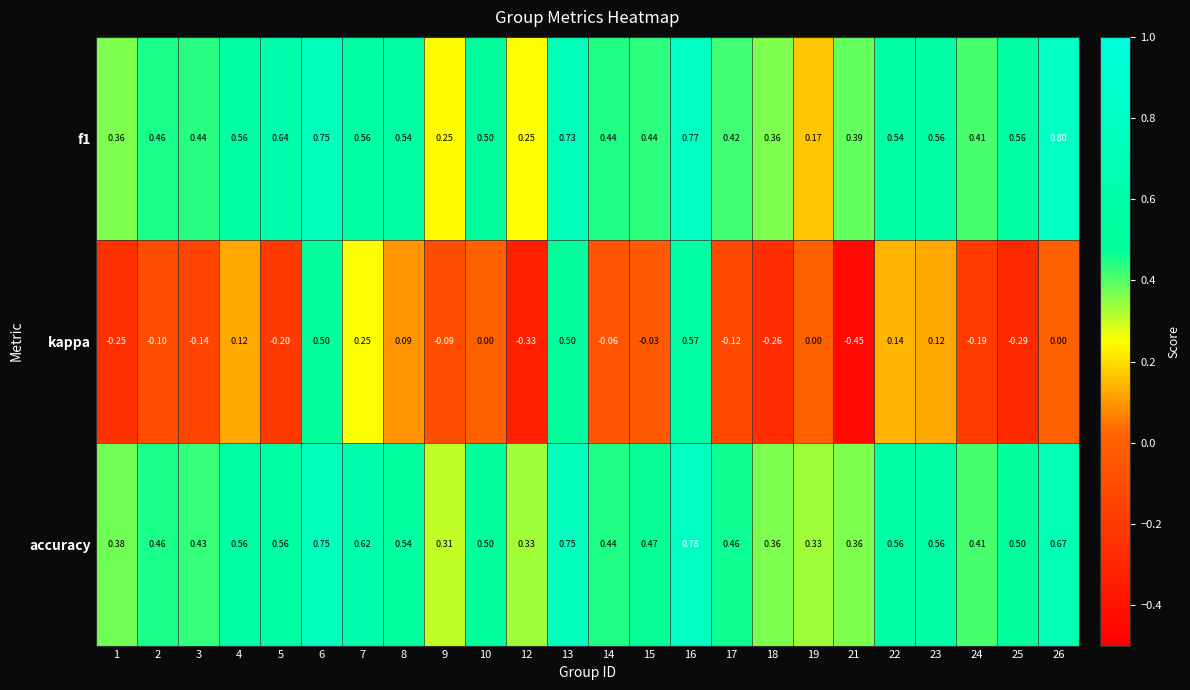

At which category is the sum across all series the highest?

16